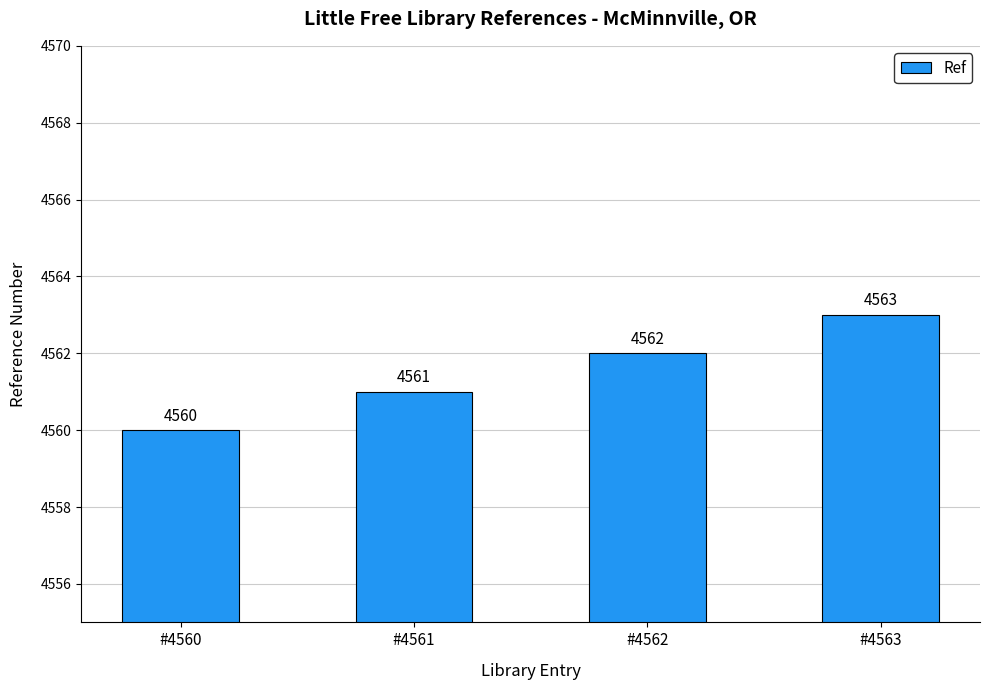

What is the change in value from #4561 to #4563?

+2